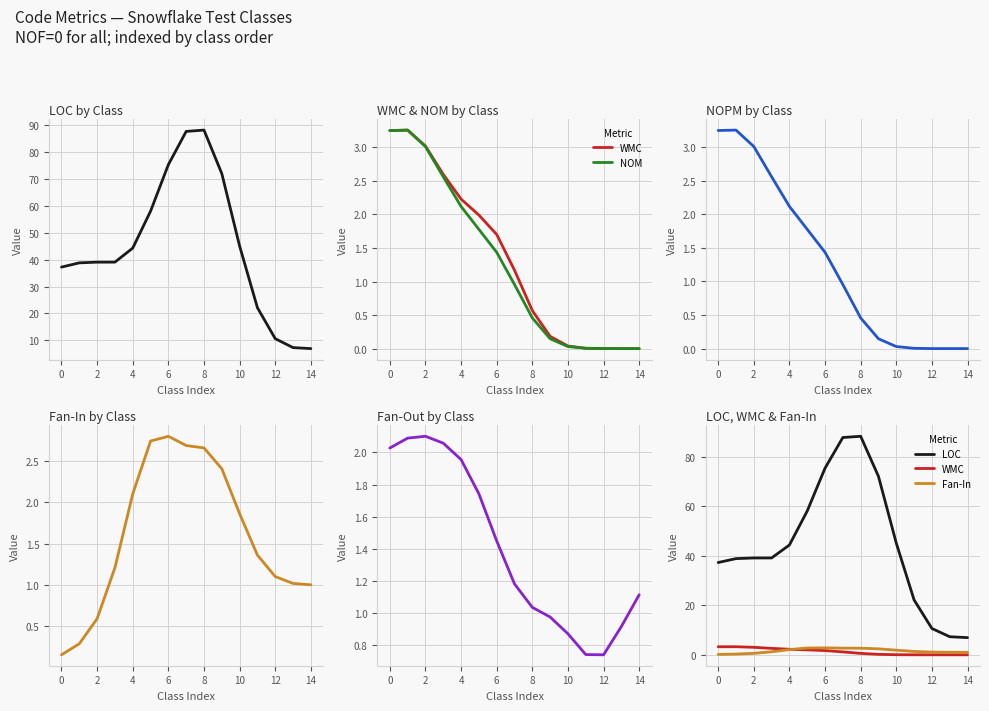

True or false: Fan-In has more than 1 points higher than both neighbors.

False